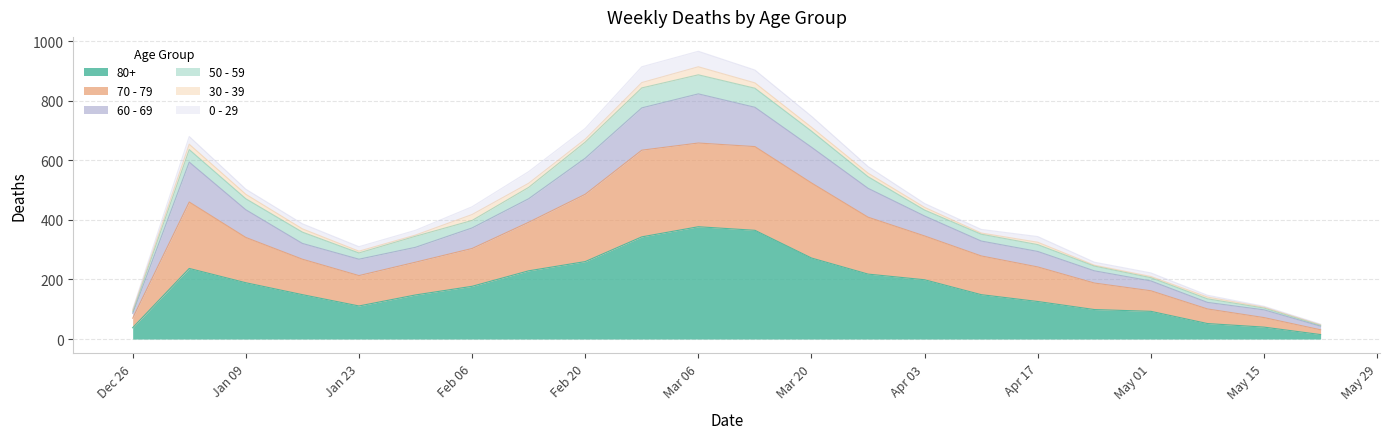

In 80+, how many points are lower than both neighbors (excluding endpoints)?

1